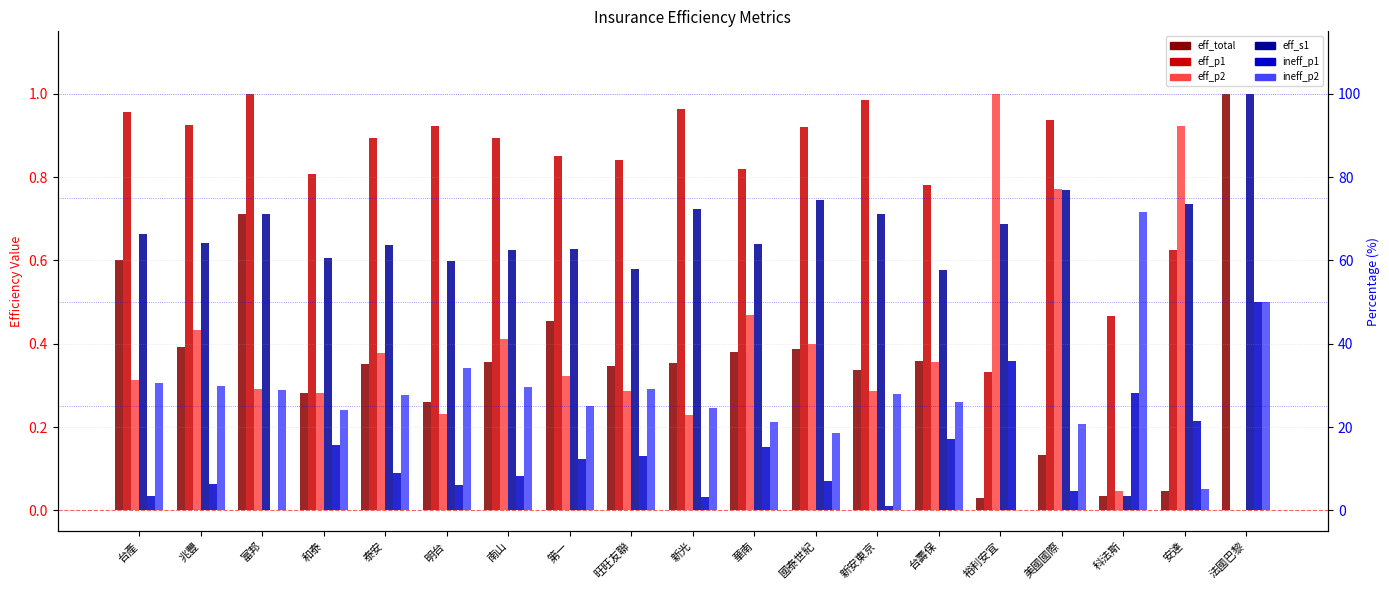

At 和泰, list the series in order from smallest to largest.

ineff_p1, ineff_p2, eff_p2, eff_total, eff_s1, eff_p1